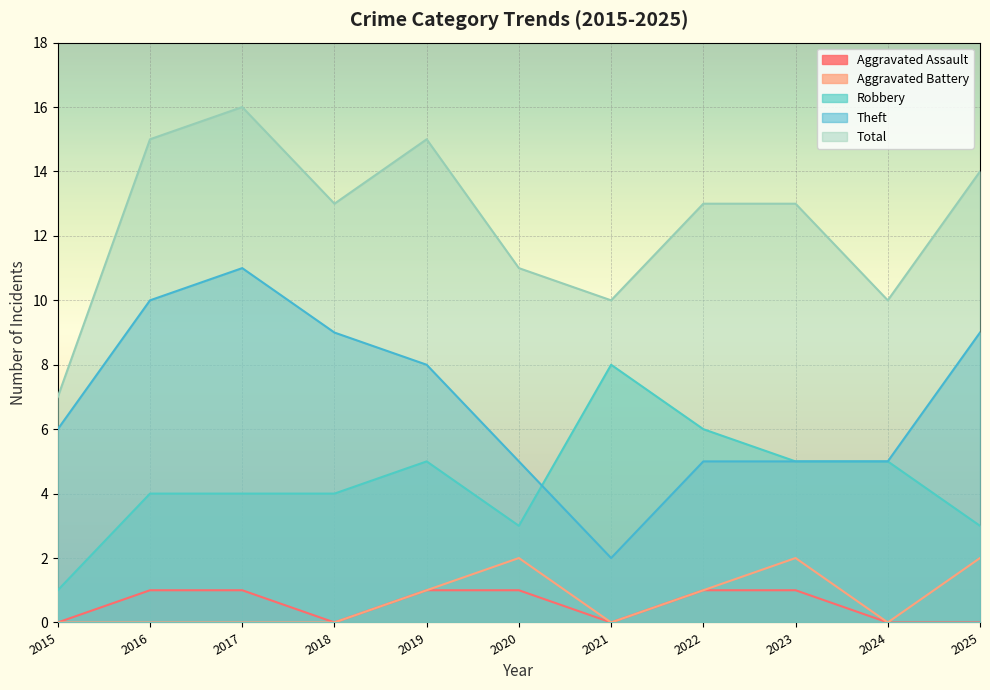

The value of Theft at 2025 is 9. True or false?

True